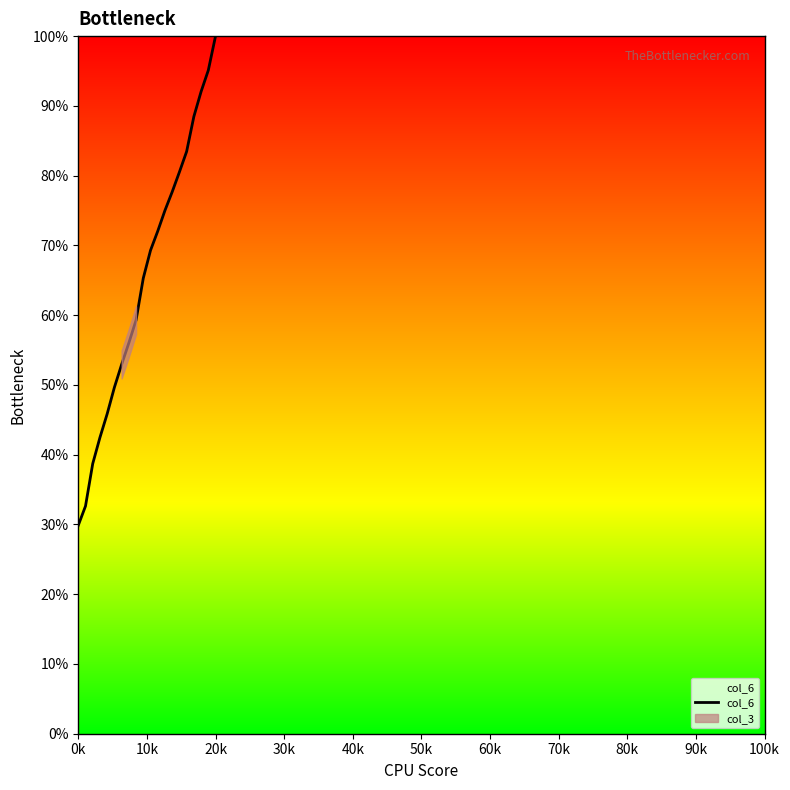

True or false: the data has more than 1 interior local peaks.

False